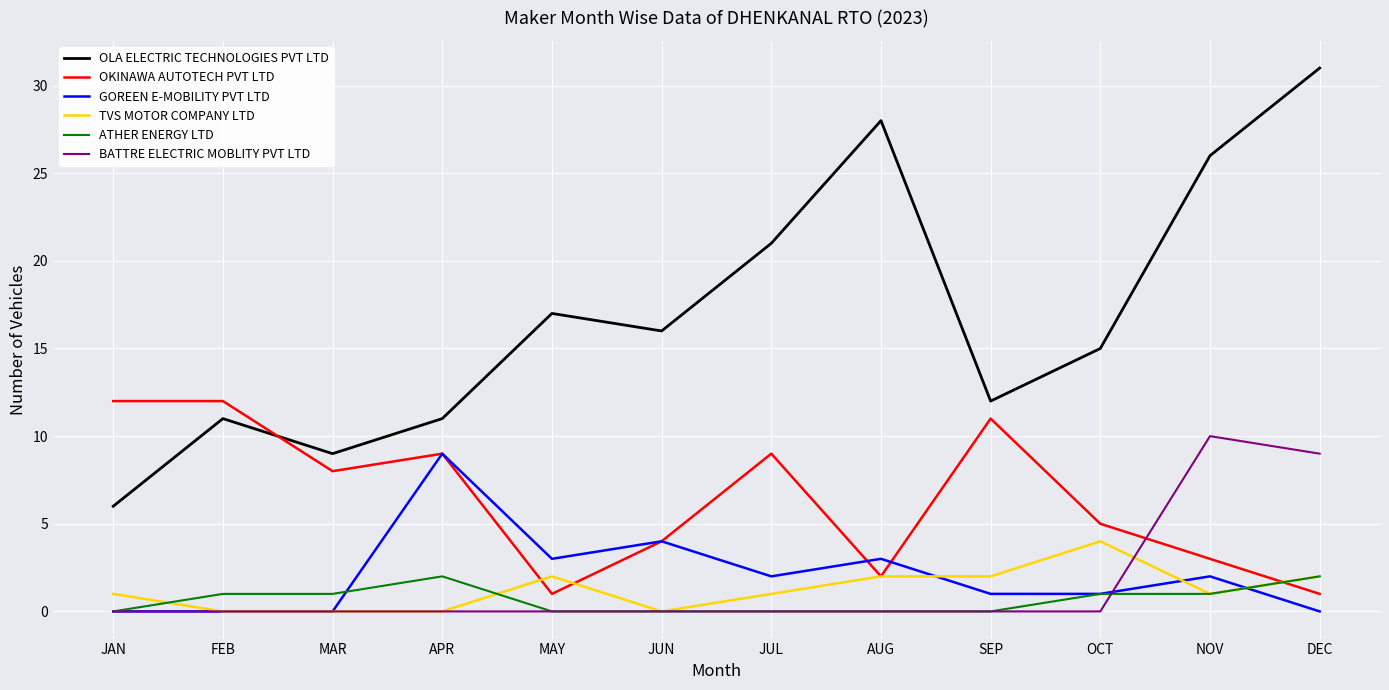

How many distinct data groups are displayed?

6